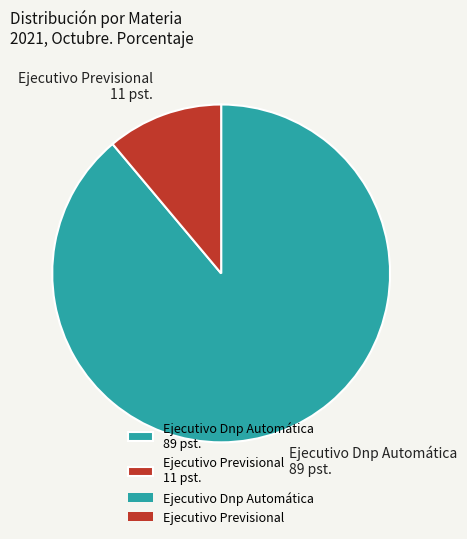

Is it true that Ejecutivo Previsional is 5% of the pie?

False